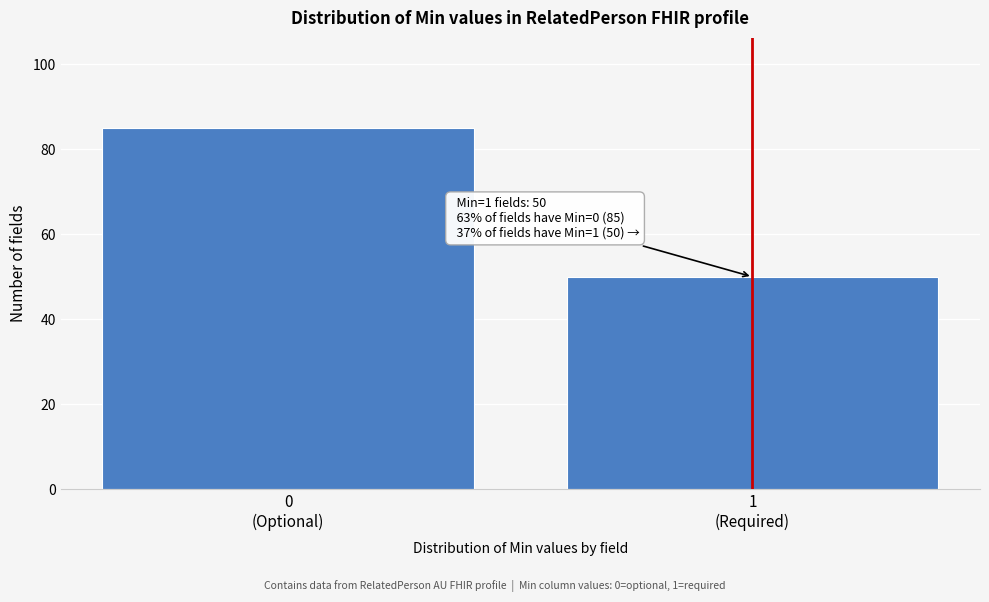

Reading left to right, what are all the values shown in this chart?

85	50